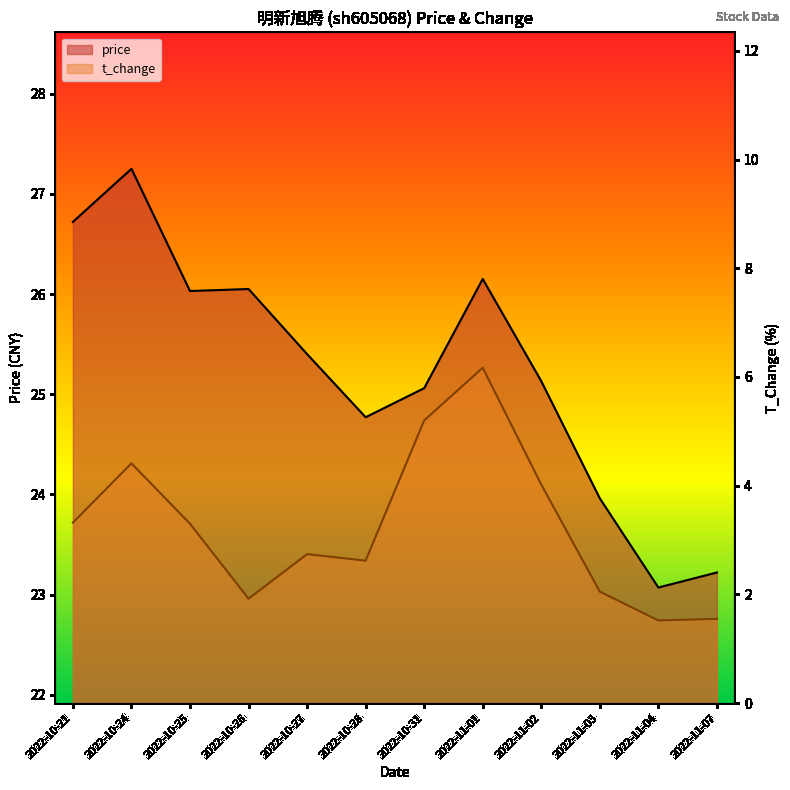

At which label does price reach its minimum?

2022-11-04